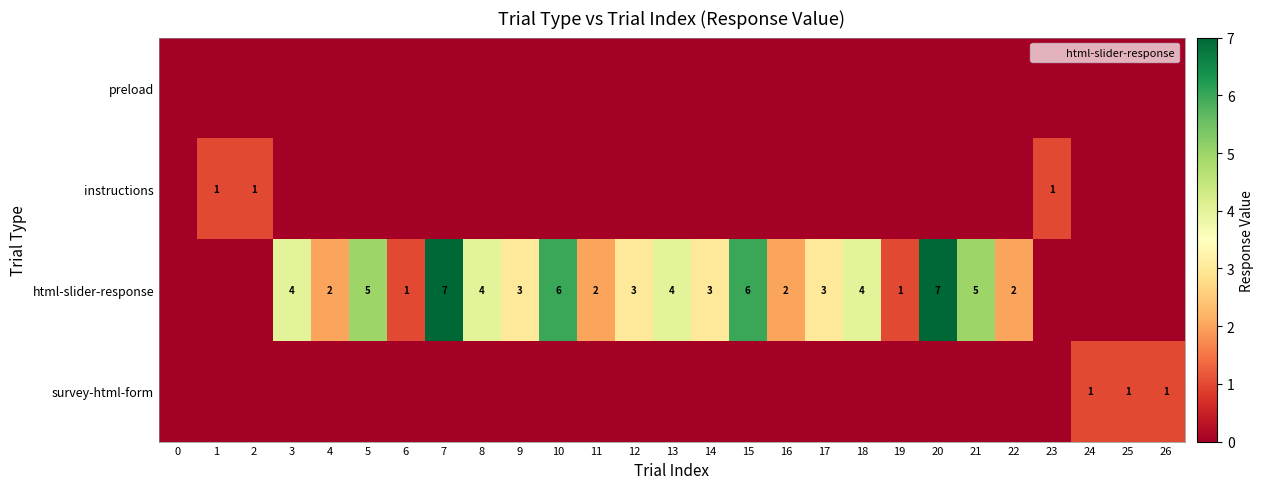

Is it true that html-slider-response equals 2 at 4?

True